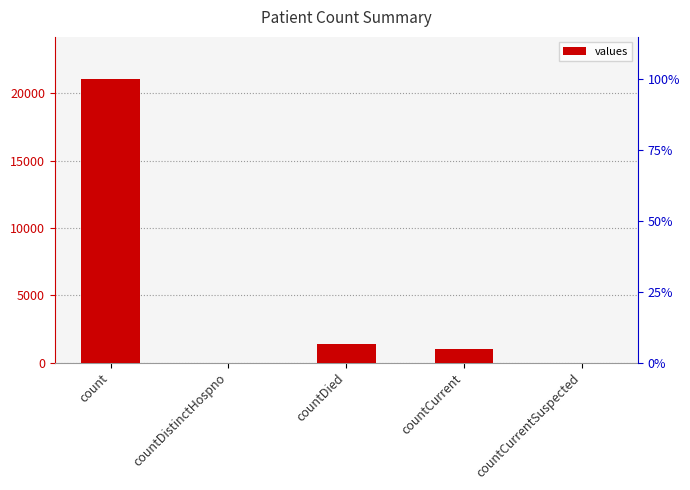

The value at countCurrent is 1006. True or false?

True